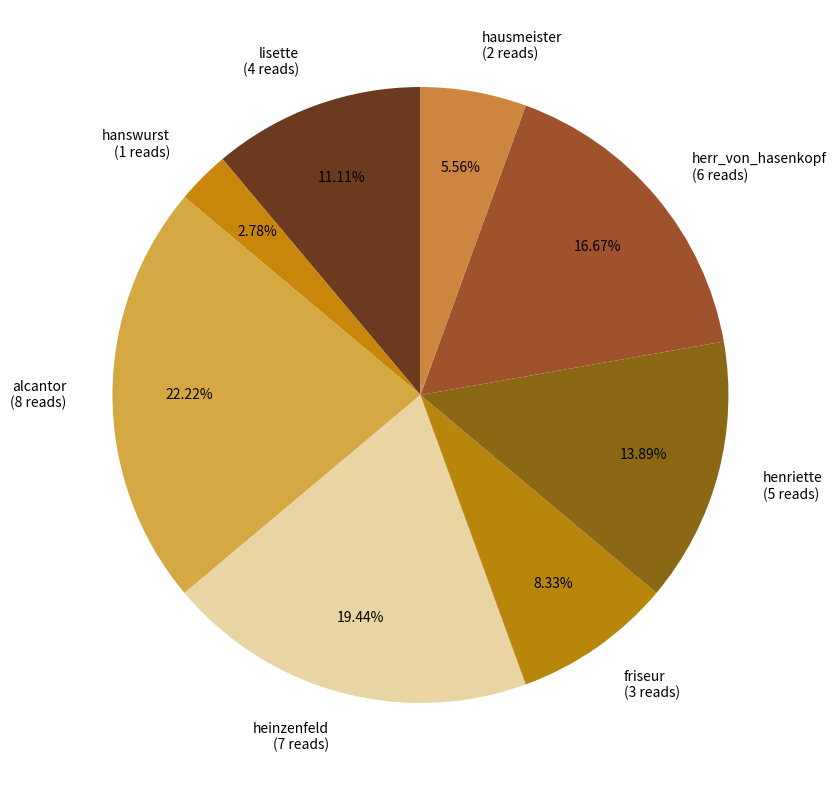

Is there a majority slice in this chart?

No